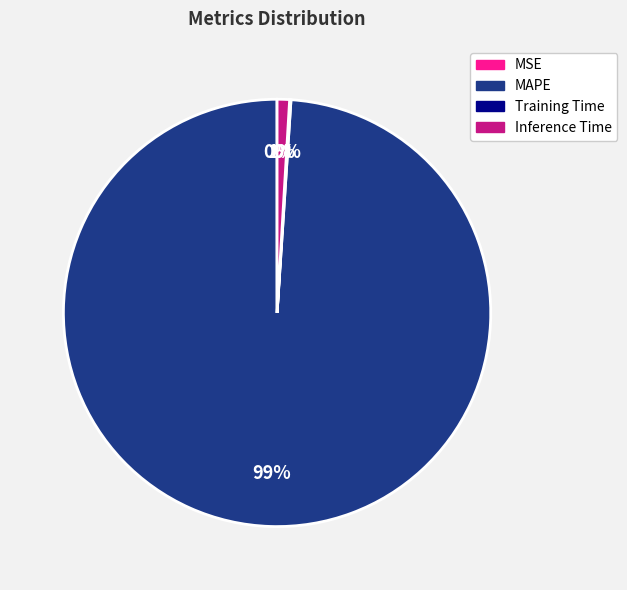

Which slice is the largest?

MAPE